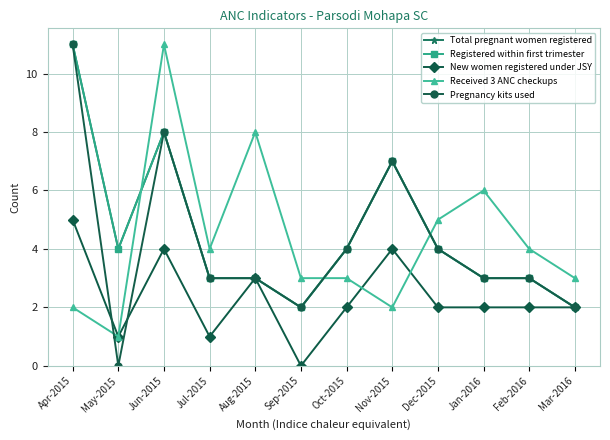

Is this an area chart (filled region under the line)?

No